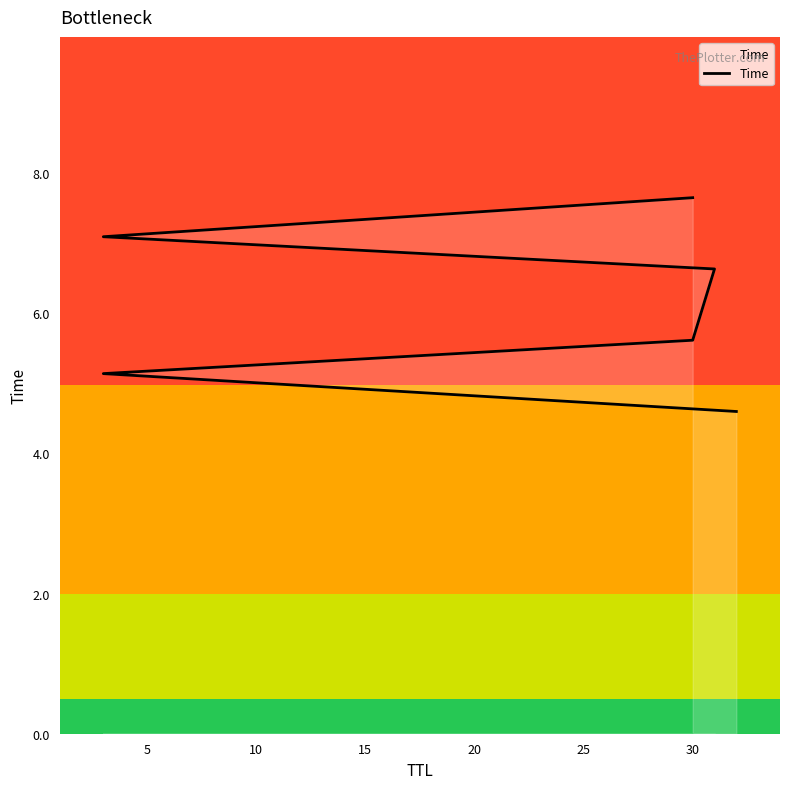

How many series are shown in this chart?

1